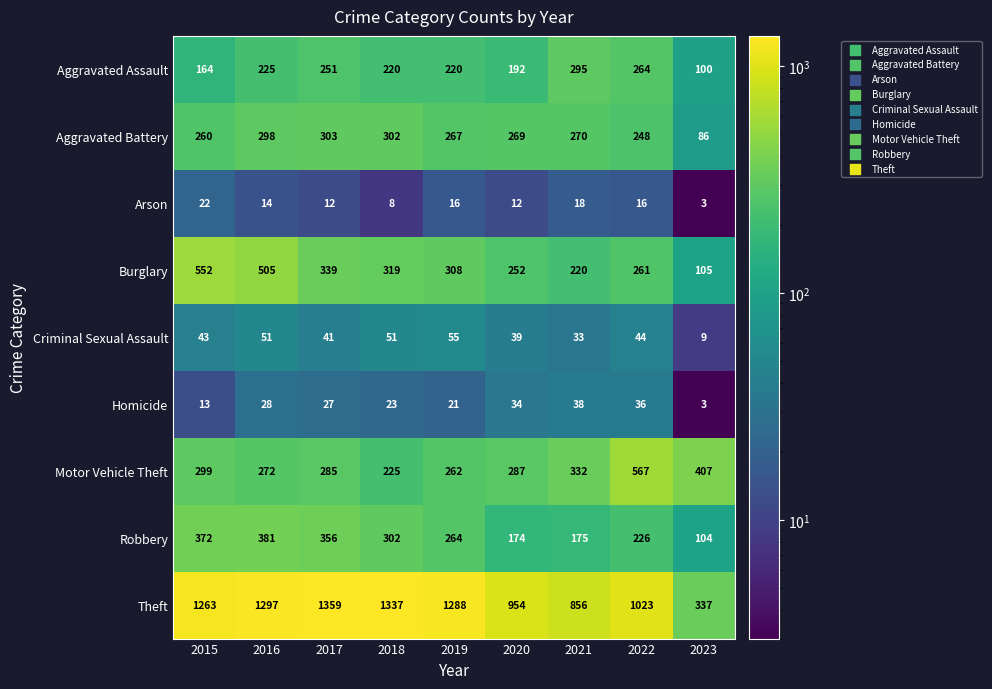

The value of Aggravated Battery at 2019 is 267. True or false?

True